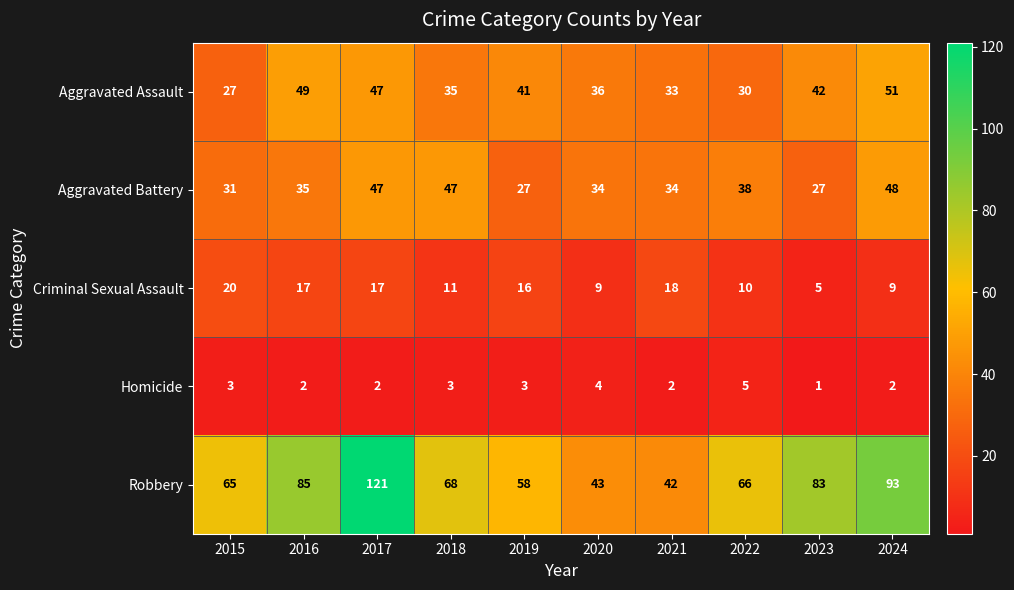

At which label does Robbery first exceed 68?

2016